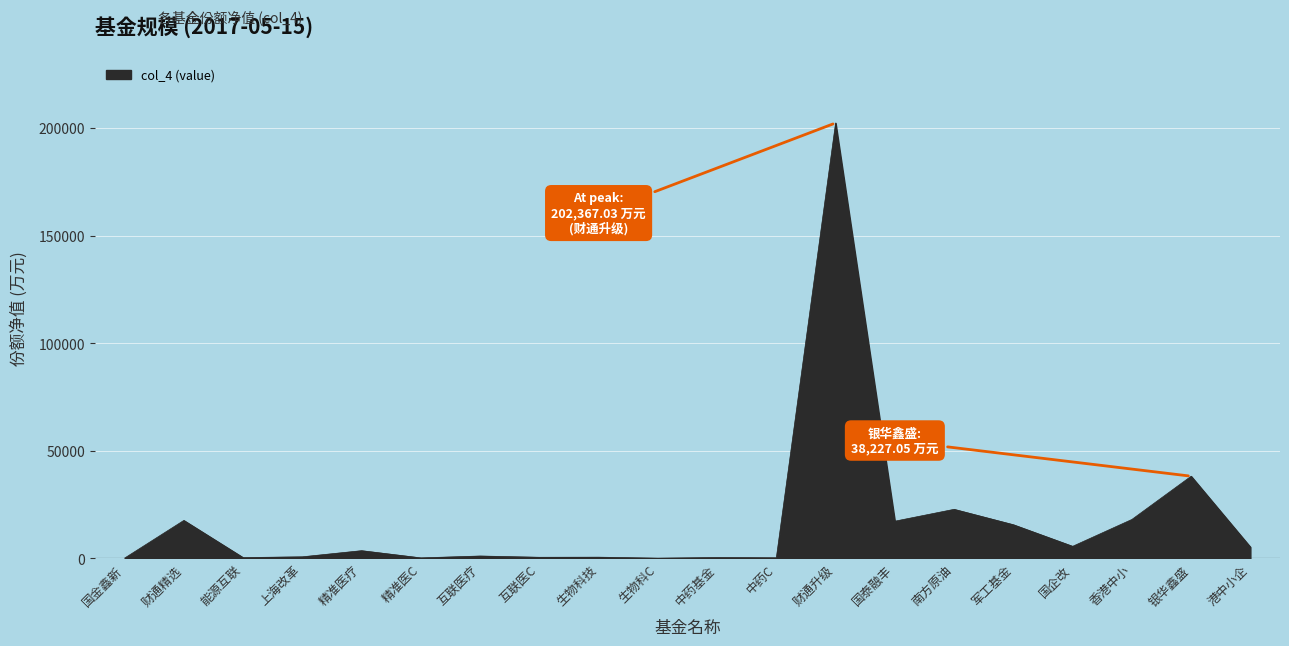

What is the smallest value displayed?

146.5